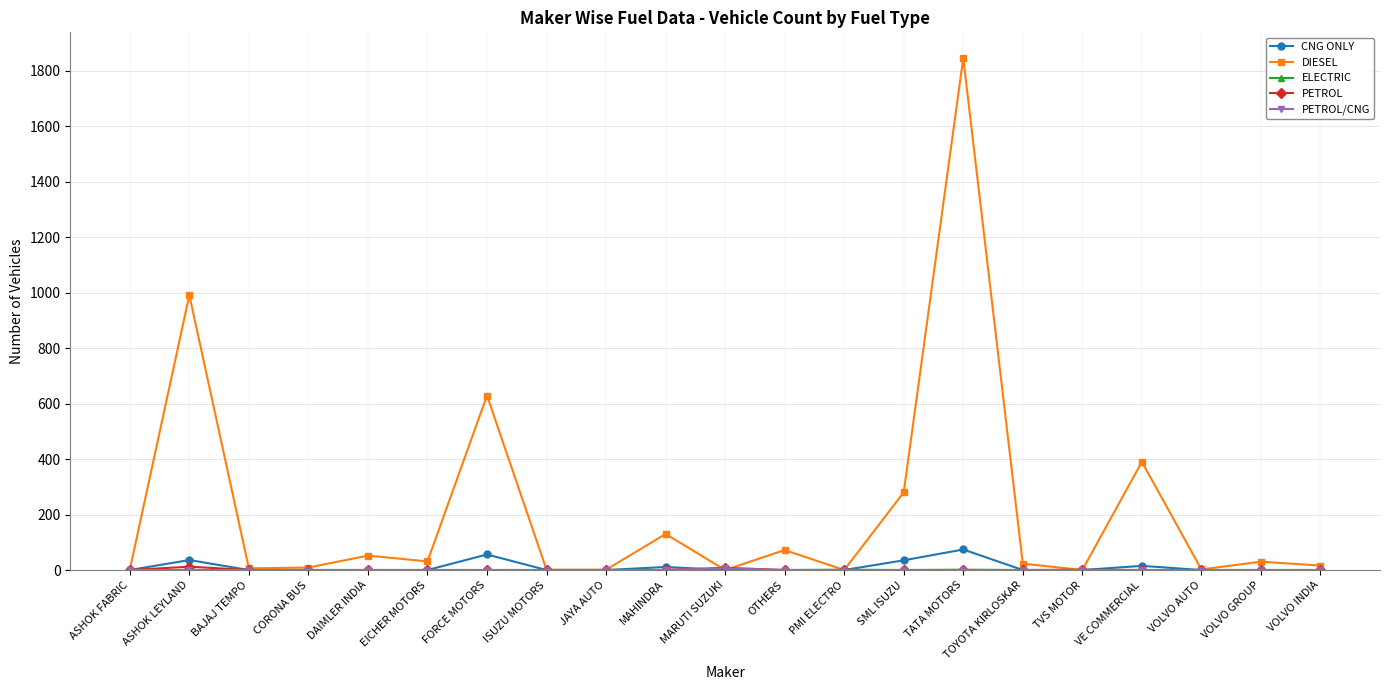

Count the number of data series in this chart.

5